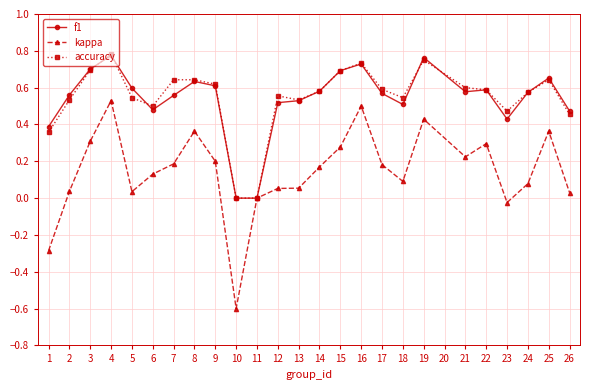

True or false: accuracy has a value of 0.6 at 7.

True